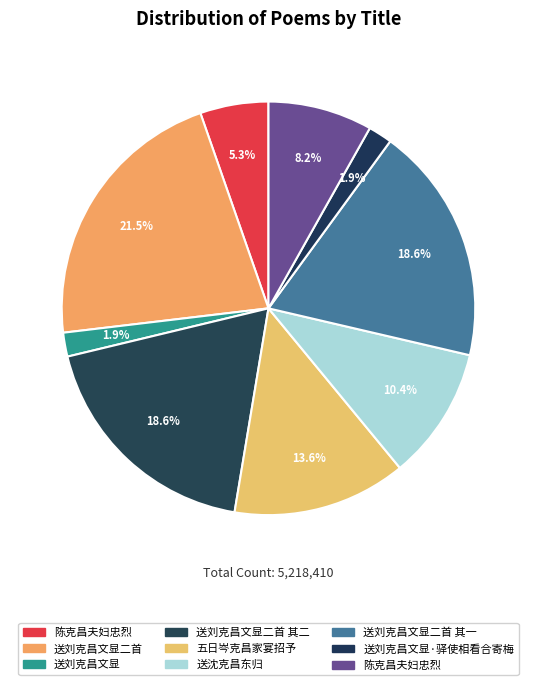

Which category has the smallest portion of the pie?

送刘克昌文显